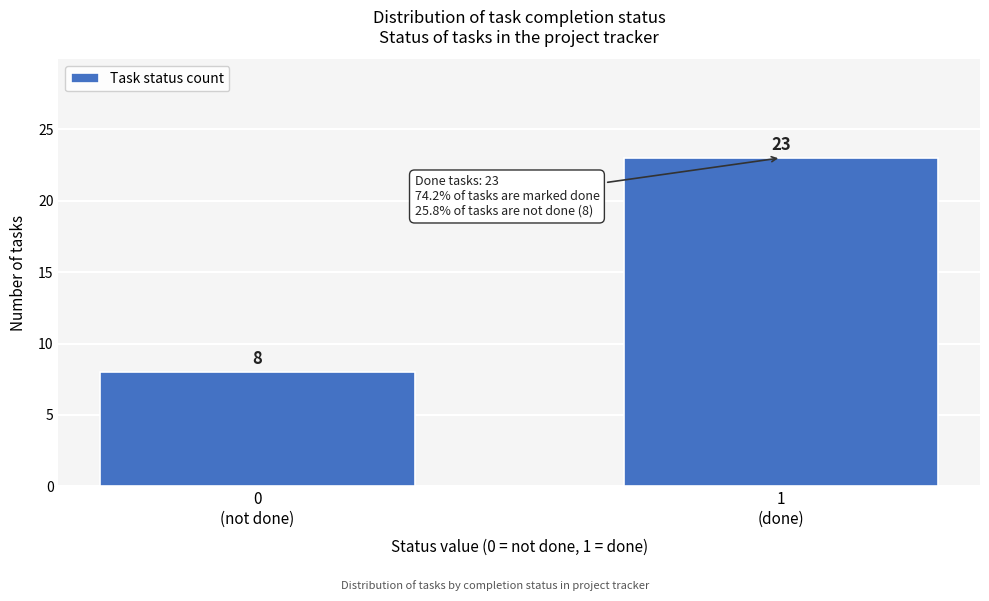

Reading right to left, extract all data points from this chart.

23	8